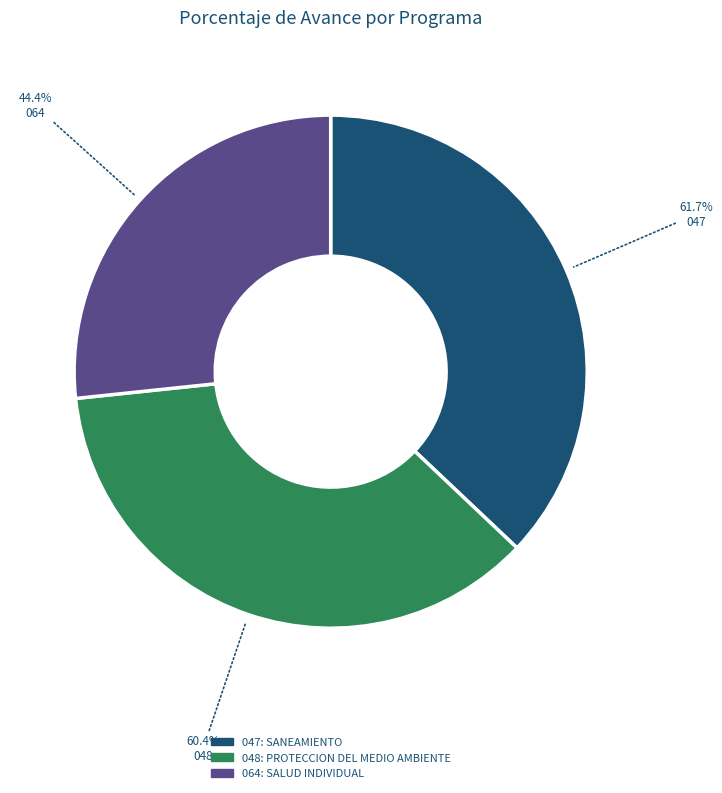

What percentage is the 048: PROTECCION DEL MEDIO AMBIENTE slice, to the nearest percent?

36%